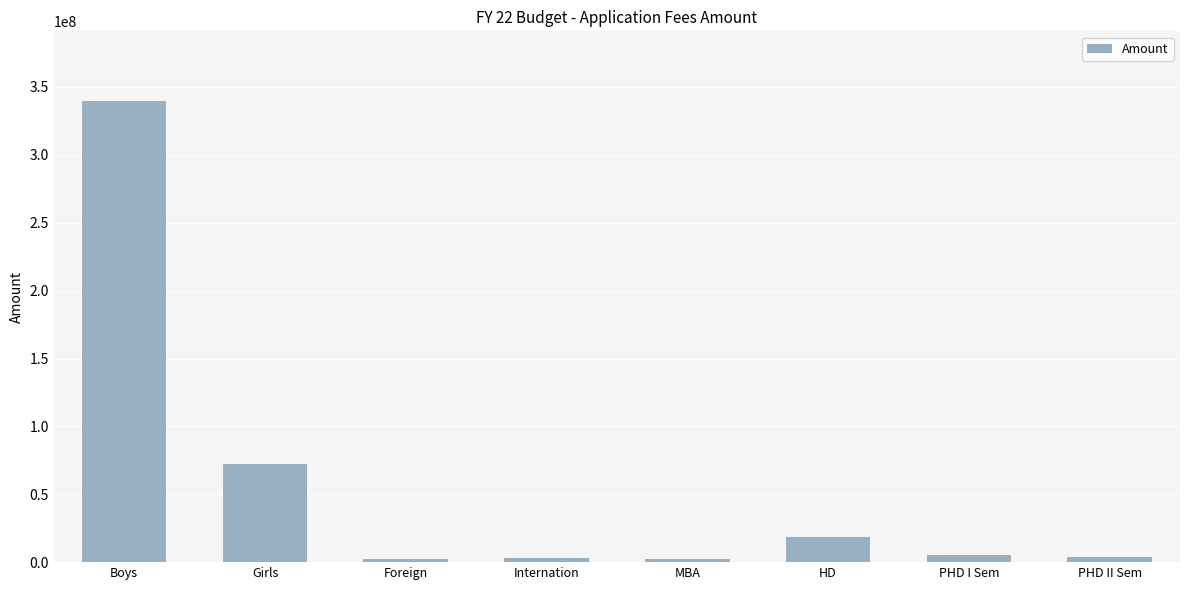

Does the chart contain any negative values?

No